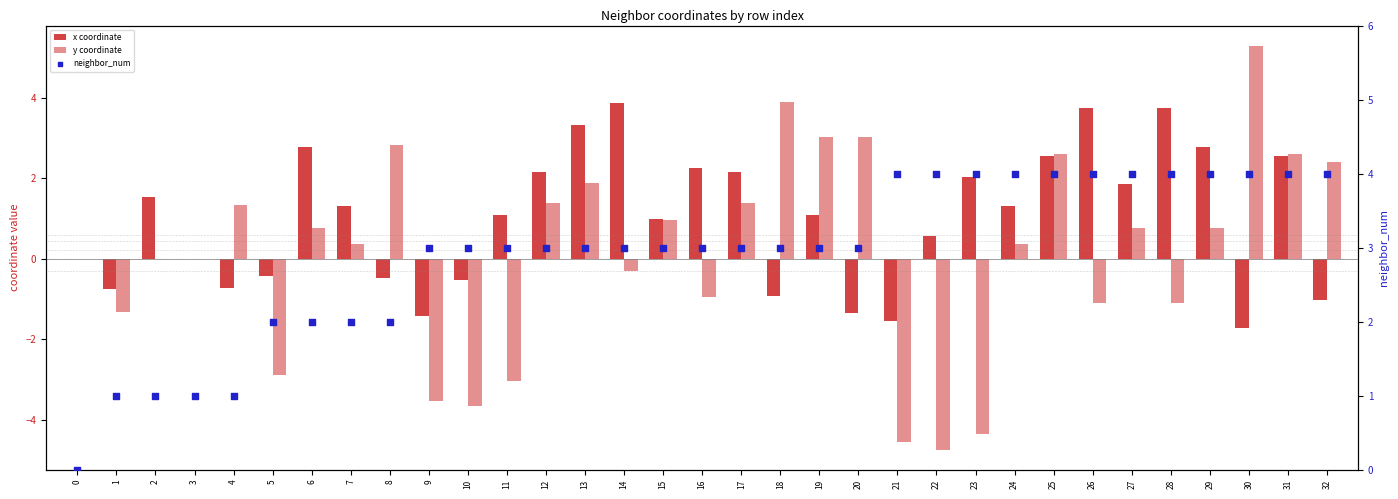

Which series has the largest total across all categories?

neighbor_num